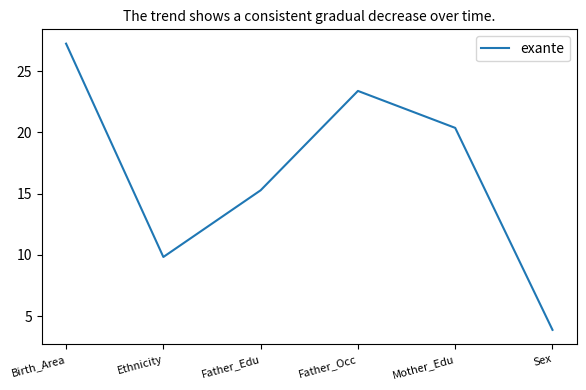

Reading left to right, extract all data points from this chart.

27.2	9.8	15.3	23.4	20.4	3.9